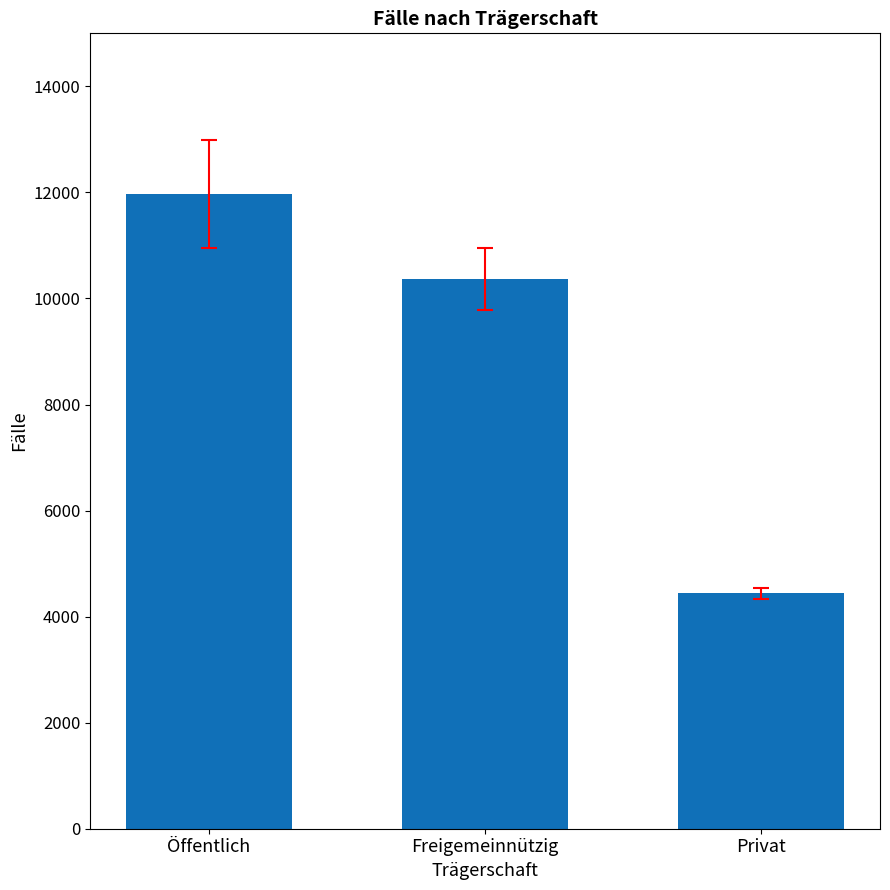

What is the label of the 1st bar from the left?

Öffentlich